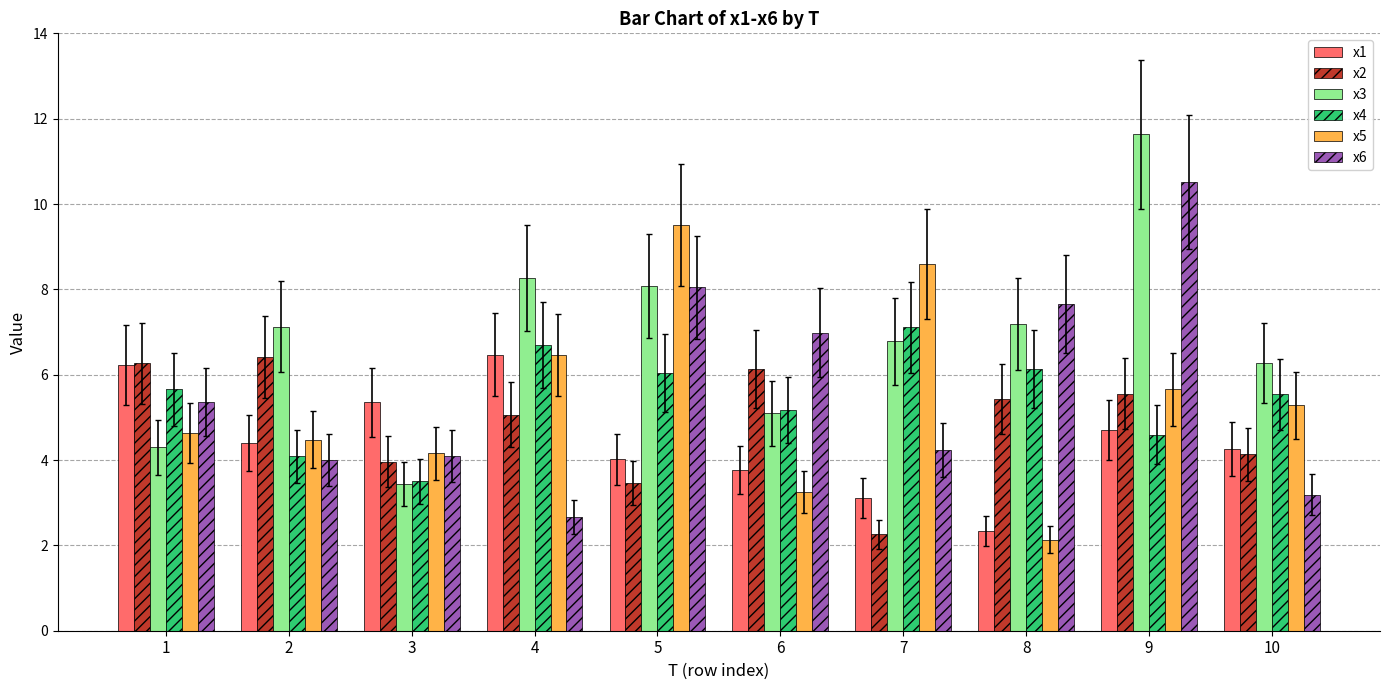

At which category is the sum across all series the highest?

9